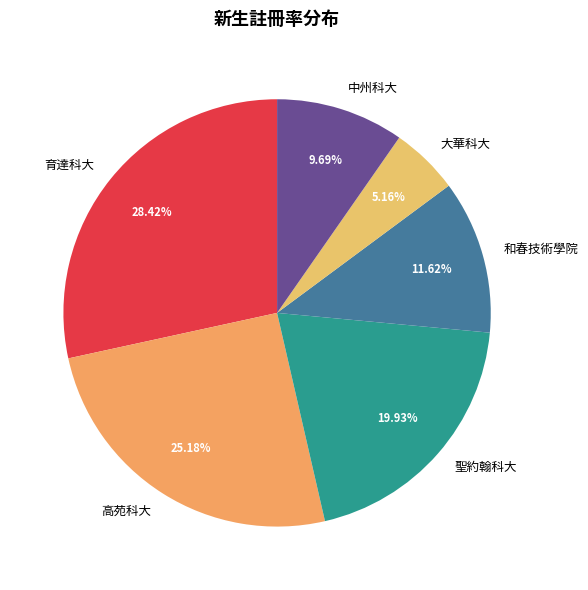

Does 聖約翰科大 account for over 50% of the chart?

No